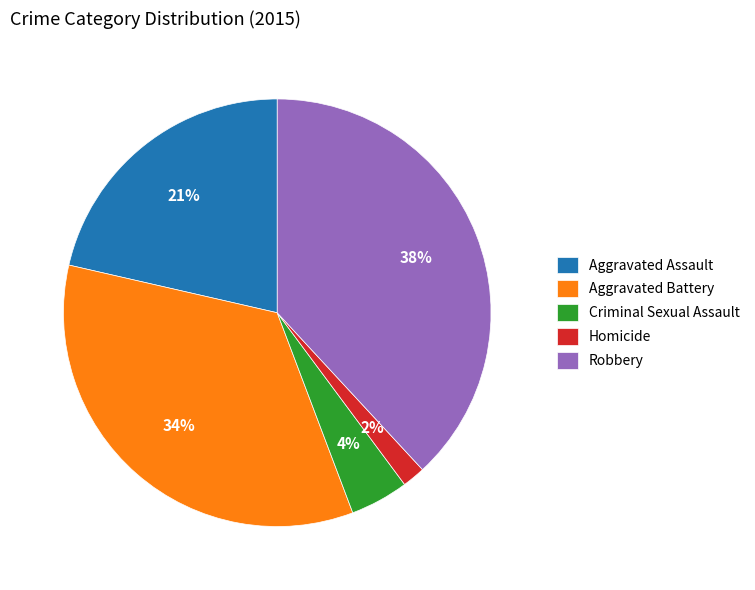

How many slices are in this pie chart?

5